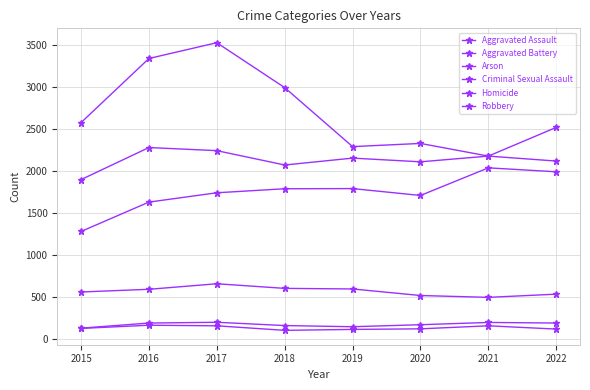

In Aggravated Battery, how many points are higher than both neighbors (excluding endpoints)?

3